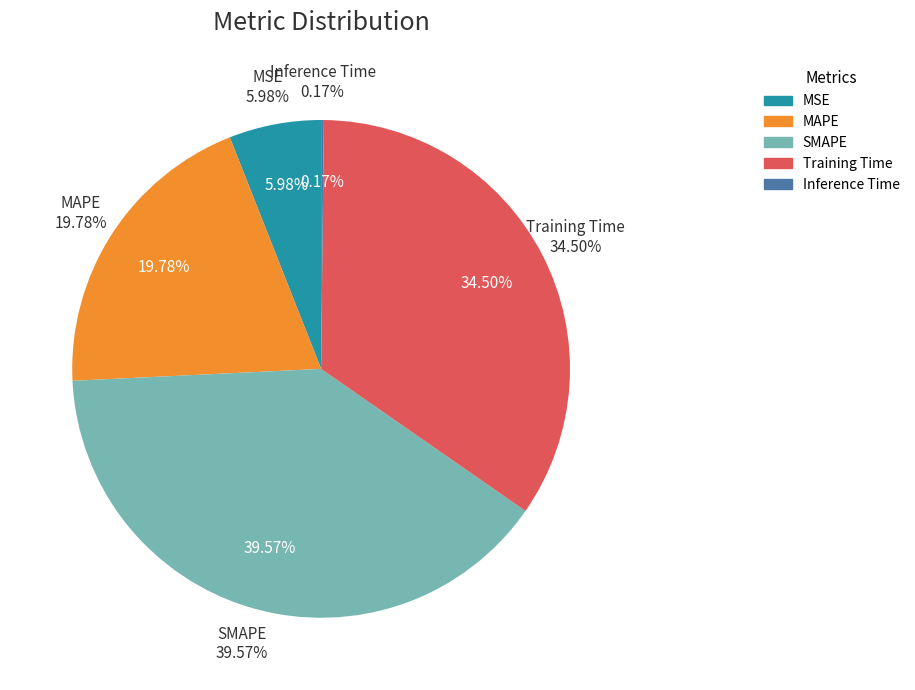

How many slices are in this pie chart?

5